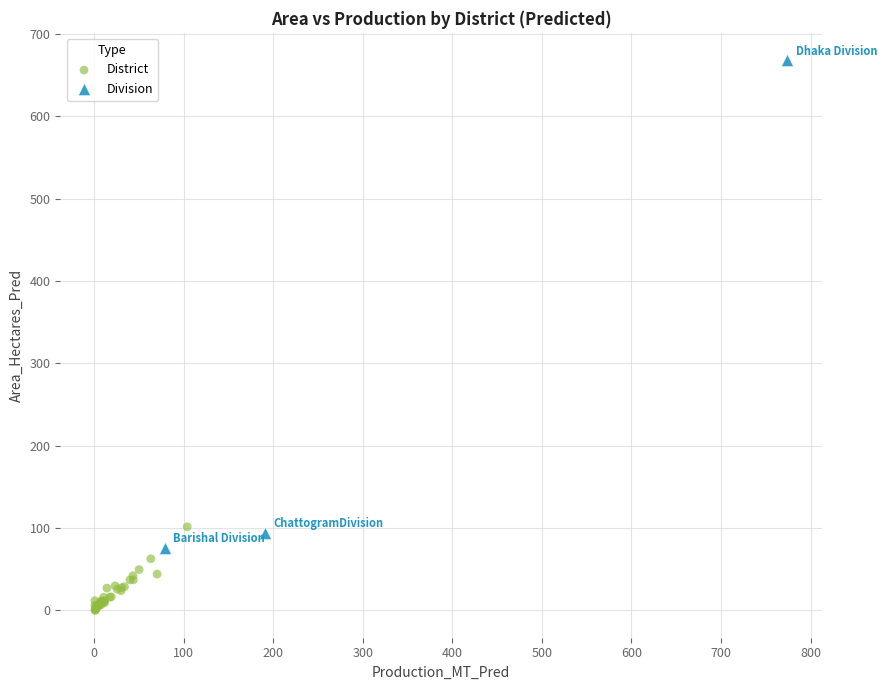

Which series contains the highest Y value?

Division